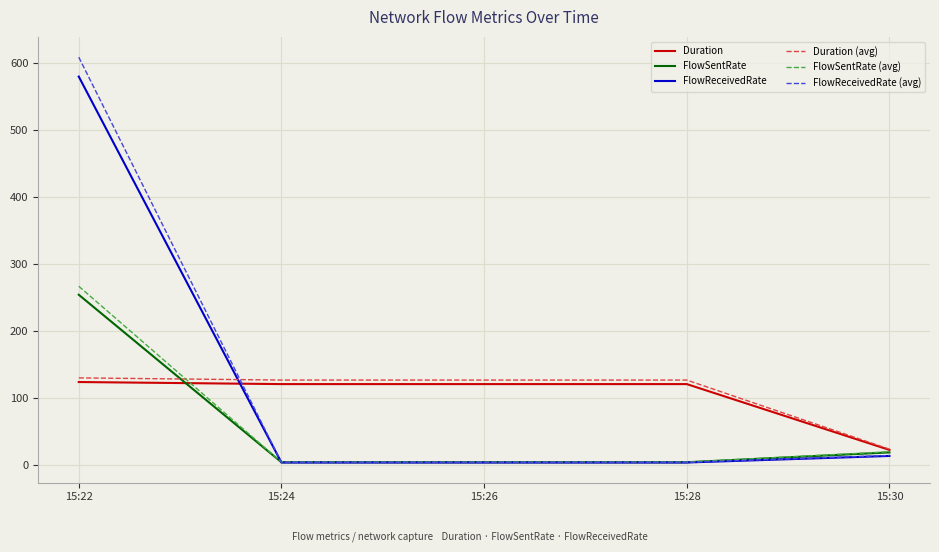

The value of Duration (avg) at 15:28 is 36.0. True or false?

False